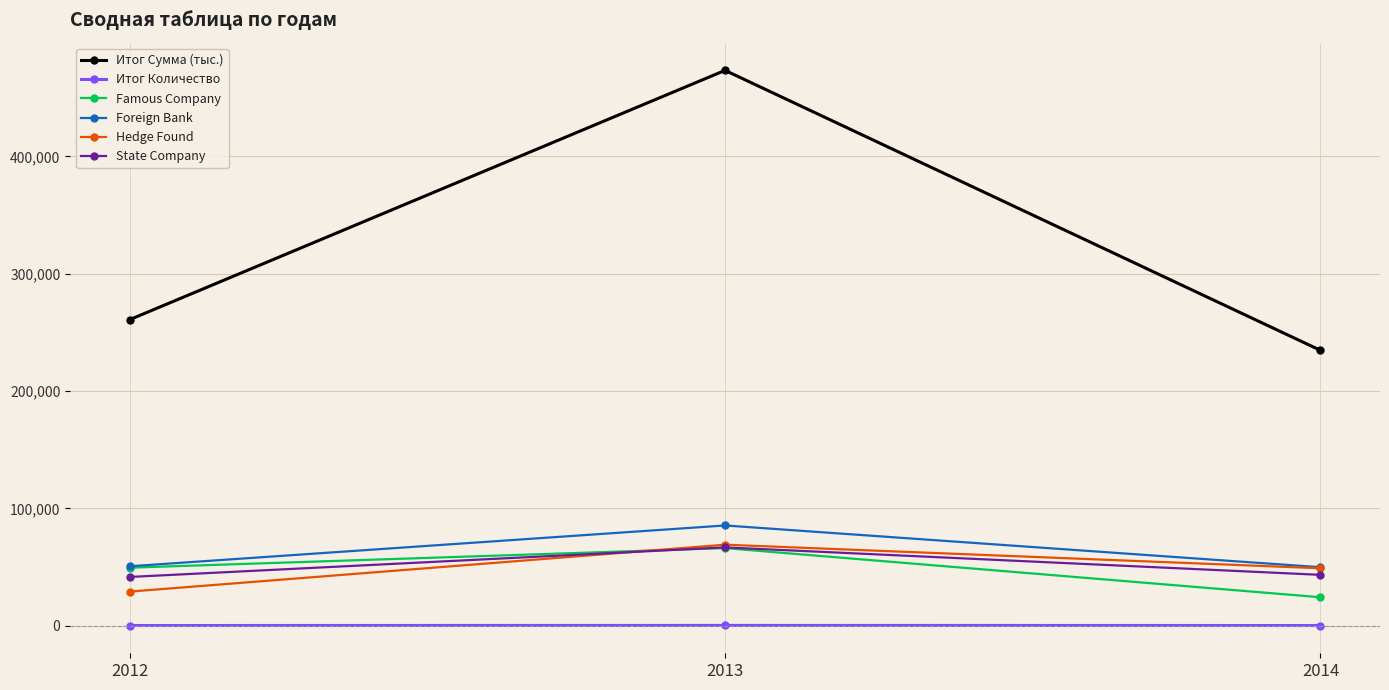

Is it true that Foreign Bank equals 85400 at 2013?

True